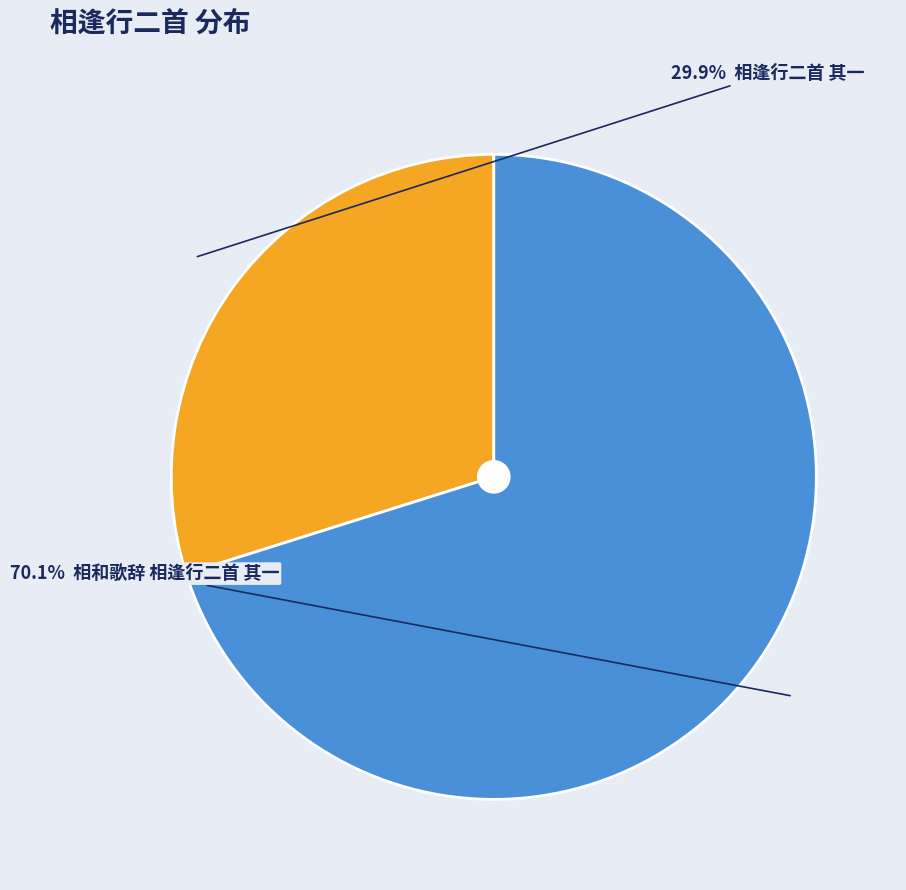

Is there a majority slice in this chart?

Yes